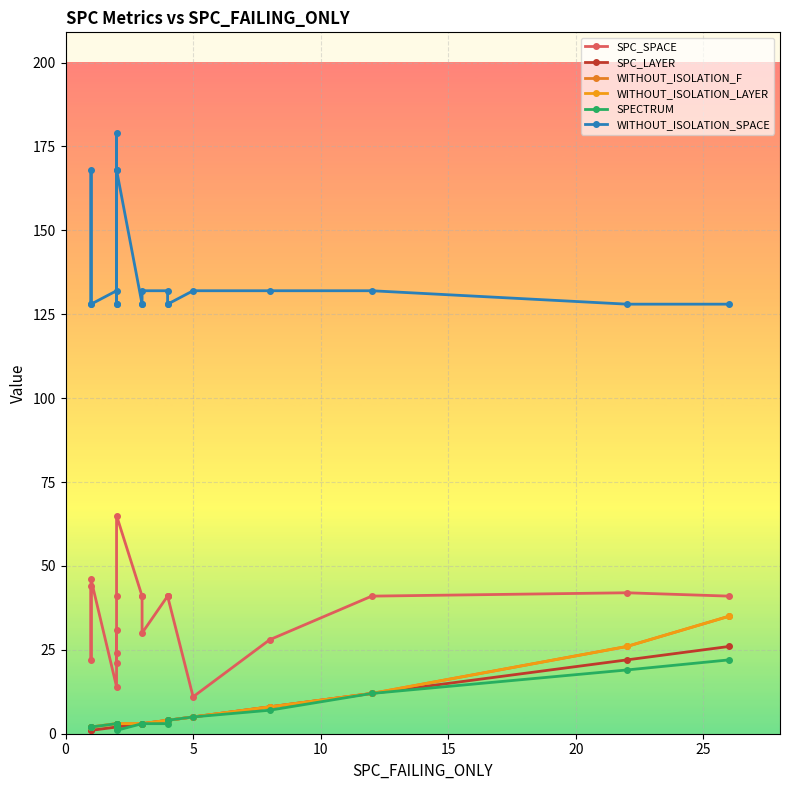

List the series in order of their peak value, lowest first.

SPECTRUM, SPC_LAYER, WITHOUT_ISOLATION_F, WITHOUT_ISOLATION_LAYER, SPC_SPACE, WITHOUT_ISOLATION_SPACE